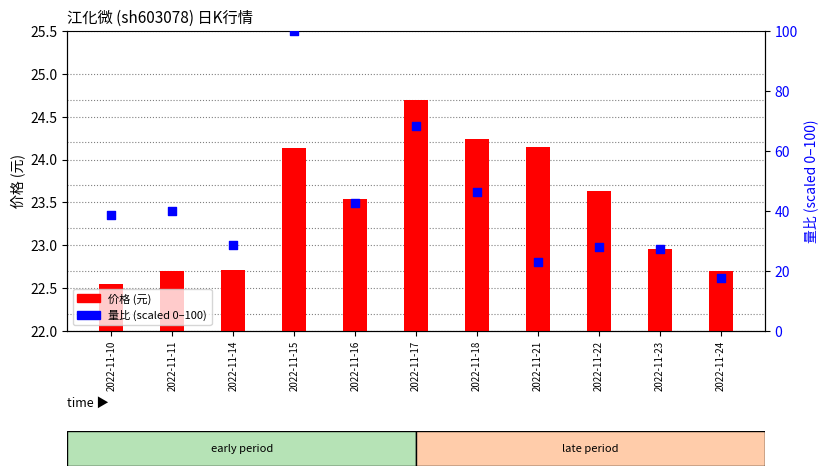

At how many categories does at least one series exceed 58?

2